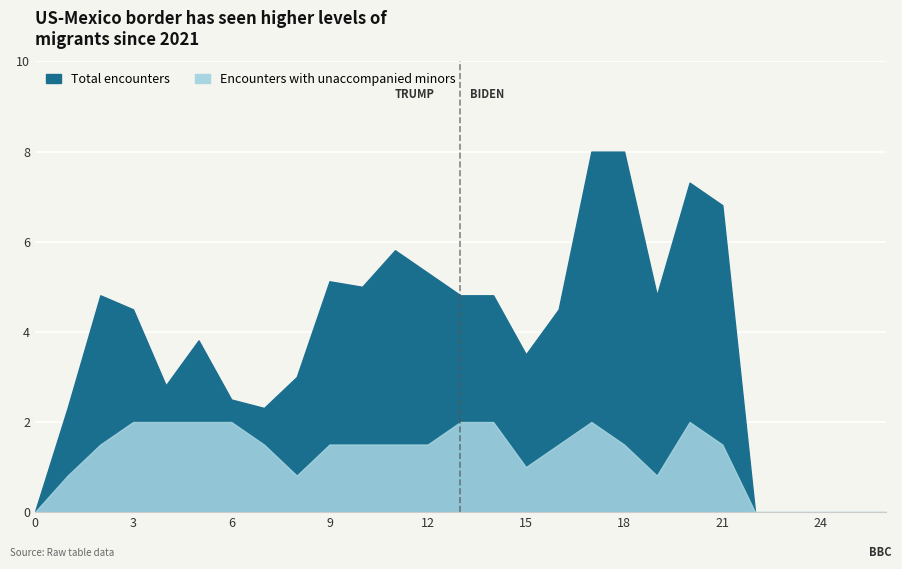

At how many categories does at least one series exceed 0?

21